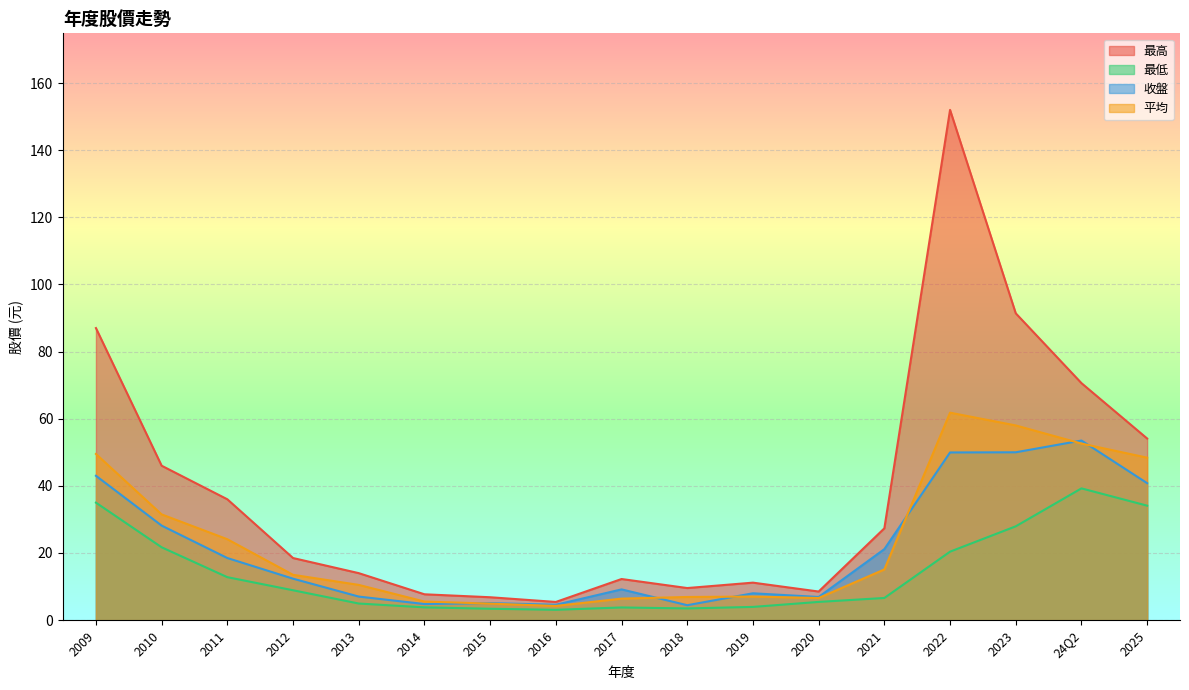

Reading left to right, transcribe all the data shown in this chart.

最高: 2009=87.0	2010=46.0	2011=36.0	2012=18.5	2013=14.0	2014=7.7	2015=6.8	2016=5.4	2017=12.2	2018=9.6	2019=11.2	2020=8.5	2021=27.4	2022=152.0	2023=91.4	24Q2=70.6	2025=54.1
最低: 2009=35.0	2010=21.7	2011=12.8	2012=8.9	2013=5.0	2014=3.8	2015=3.4	2016=3.1	2017=3.8	2018=3.5	2019=3.9	2020=5.4	2021=6.6	2022=20.4	2023=27.9	24Q2=39.2	2025=34.1
收盤: 2009=43.0	2010=28.2	2011=18.5	2012=12.3	2013=7.0	2014=4.8	2015=5.1	2016=4.6	2017=9.2	2018=4.5	2019=8.0	2020=6.9	2021=21.1	2022=50.0	2023=50.0	24Q2=53.5	2025=40.8
平均: 2009=49.5	2010=31.5	2011=24.1	2012=13.5	2013=10.5	2014=5.5	2015=4.9	2016=4.2	2017=6.4	2018=6.9	2019=7.0	2020=6.6	2021=15.1	2022=61.8	2023=58.0	24Q2=52.6	2025=48.4